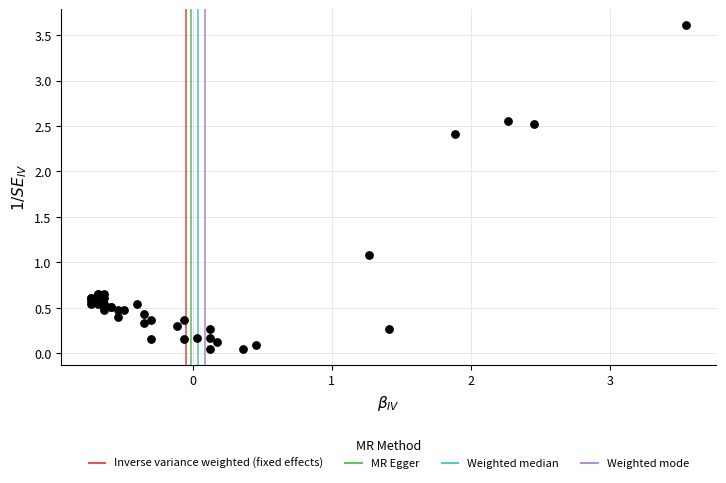

What Y value in the scatter plot is closest to 1?

1.1